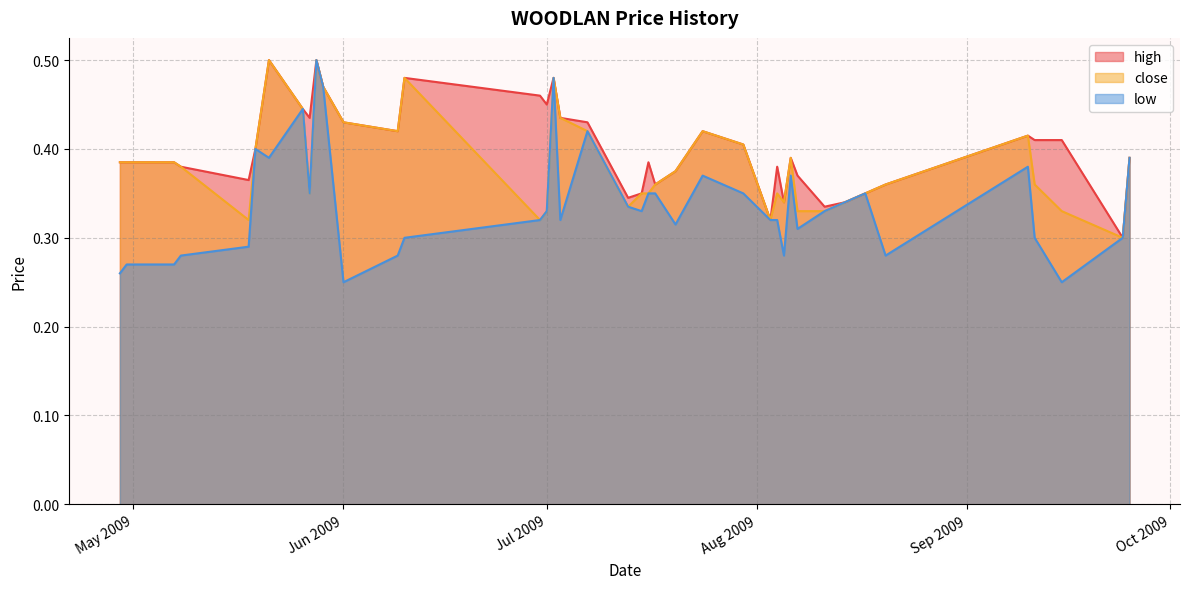

True or false: high and close cross at least once.

False